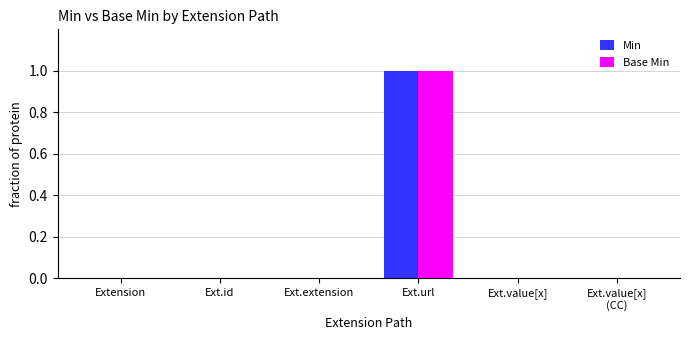

The value of Min at Extension is -1. True or false?

False